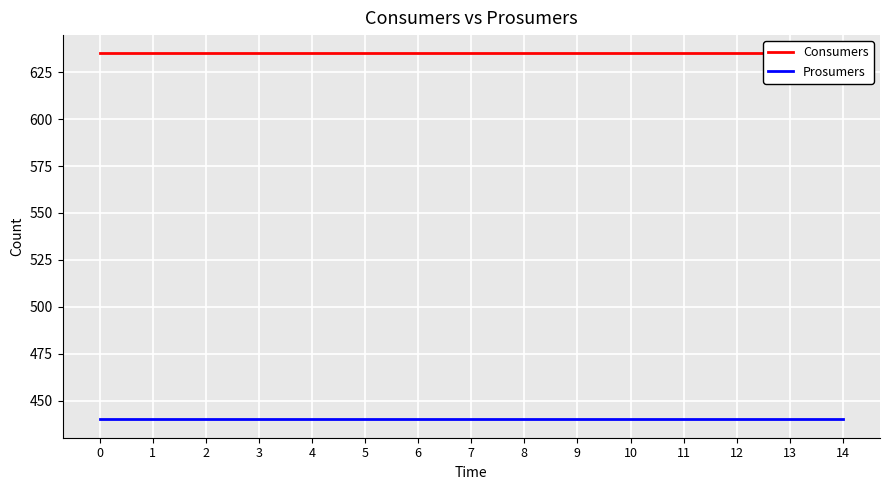

What are all the series names shown in the legend?

Consumers, Prosumers